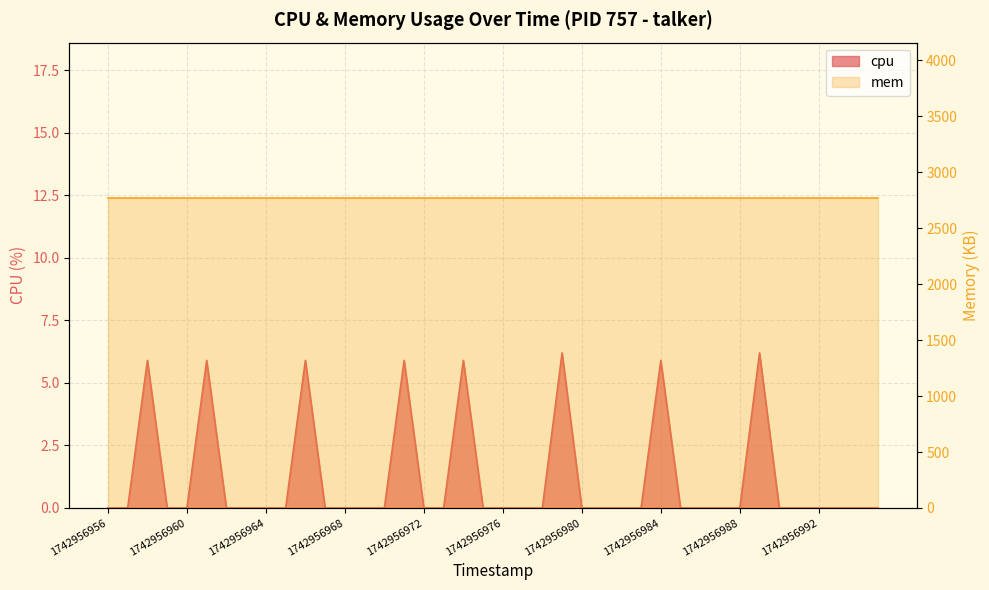

Where is the first local maximum?

1742956958